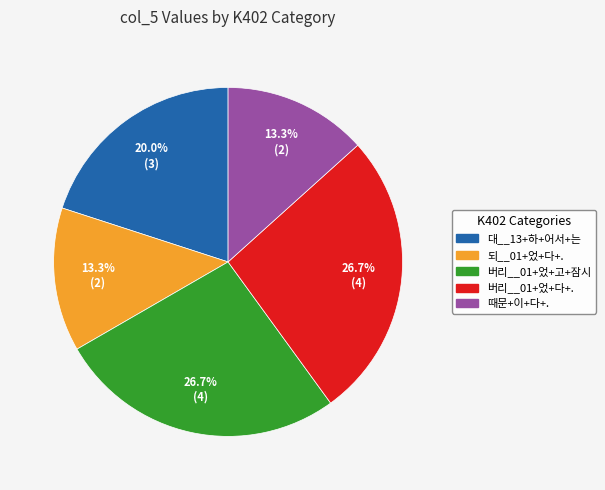

Does any single category account for the majority?

No